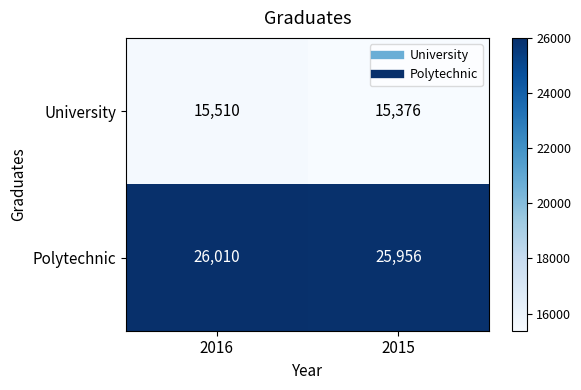

The value of Polytechnic at 2015 is 25956. True or false?

True